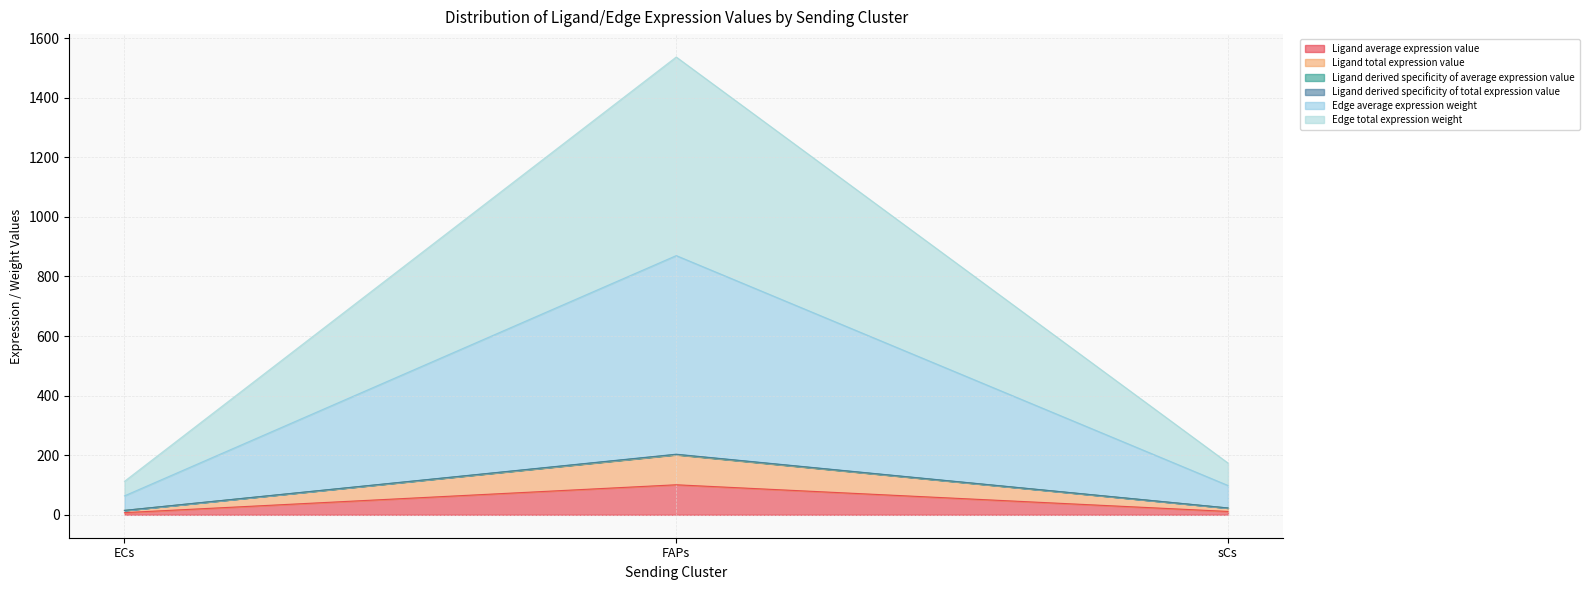

List the series in order of their peak value, lowest first.

Ligand average expression value, Ligand total expression value, Ligand derived specificity of average expression value, Ligand derived specificity of total expression value, Edge average expression weight, Edge total expression weight